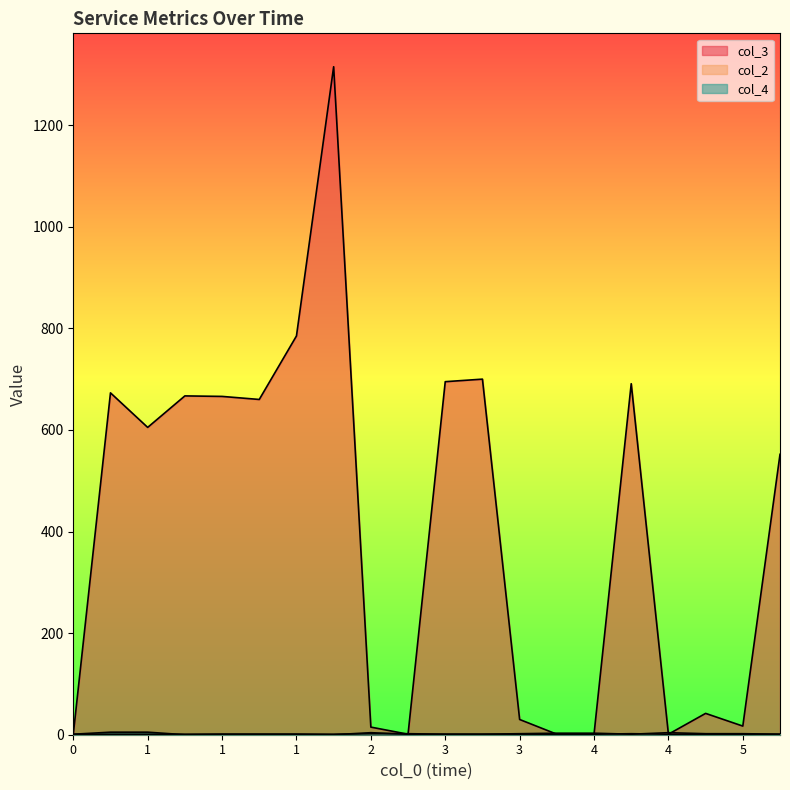

What value does the col_4 series have at 1?

1